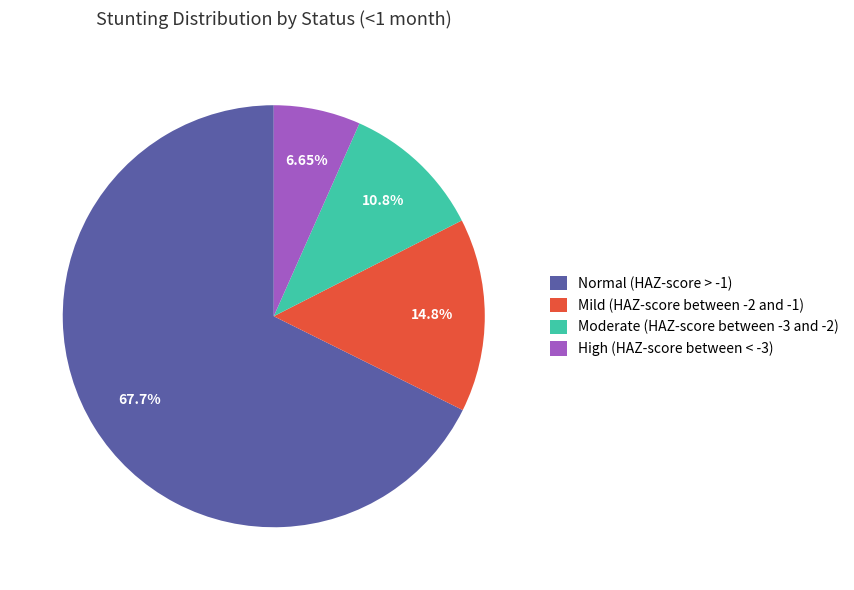

How many segments does this pie chart have?

4